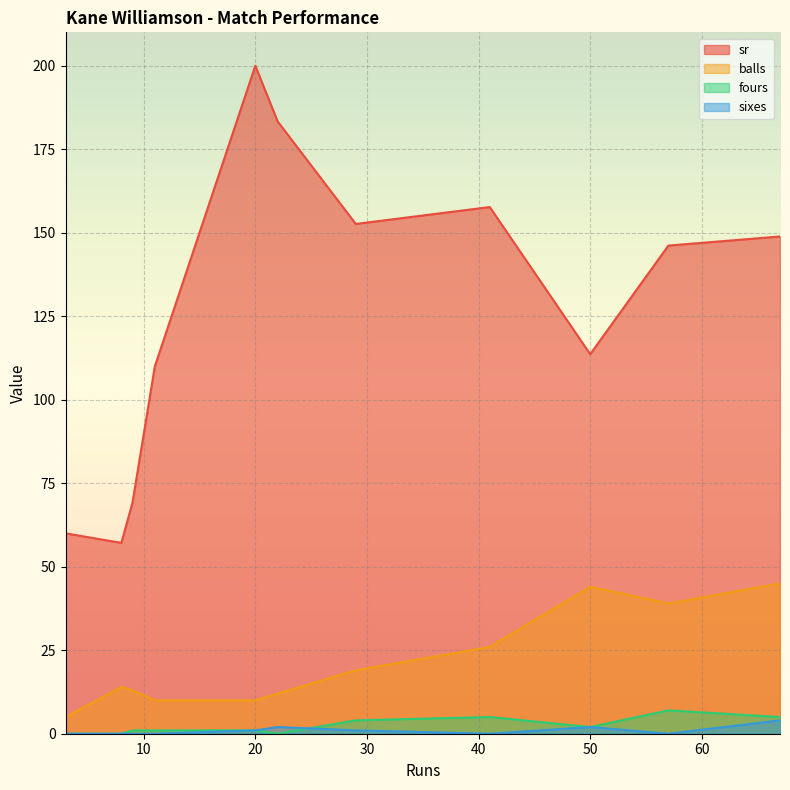

Which series changed the most between 67 and 50?

sr